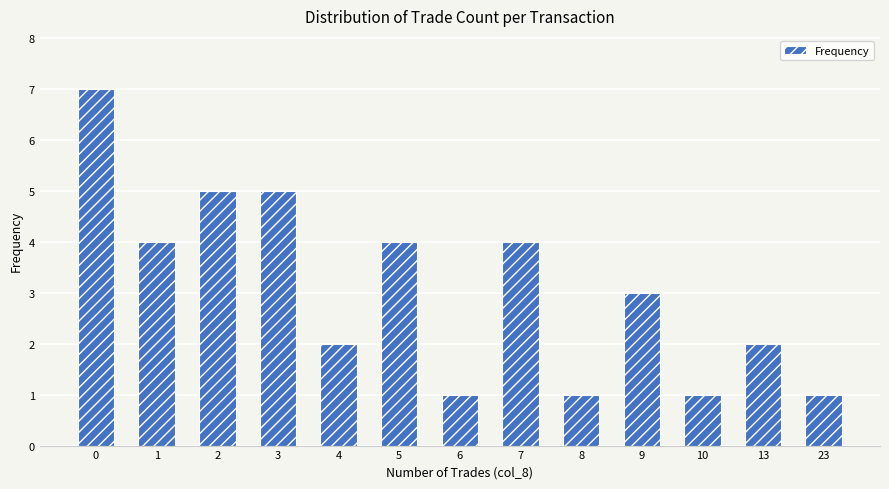

Is it true that the value at 9 is 1?

False